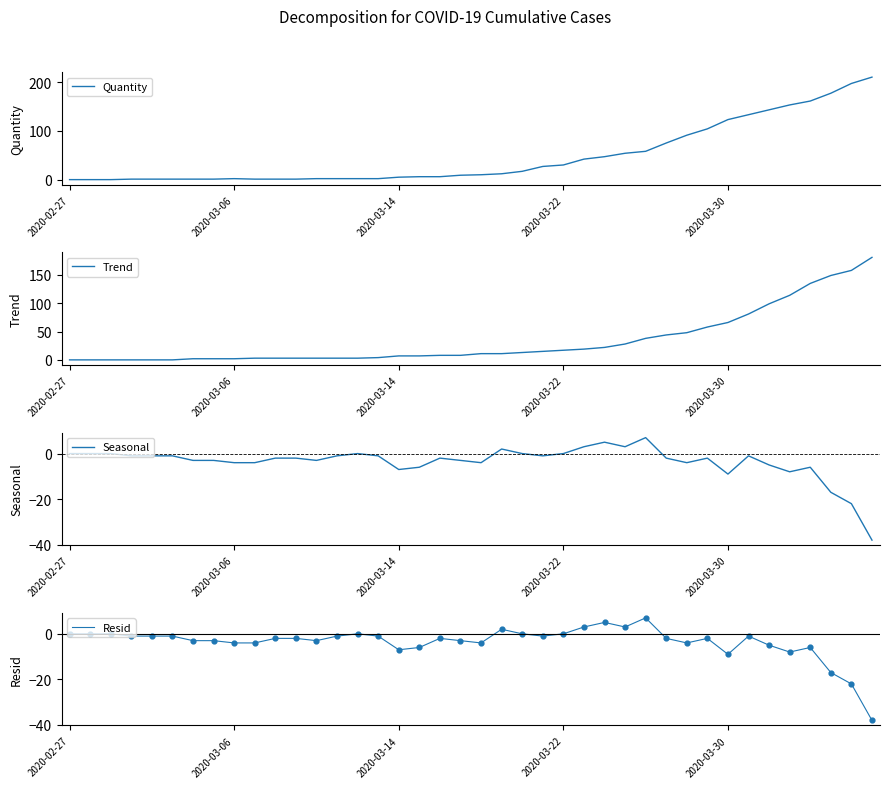

At how many categories does at least one series exceed -1?

40